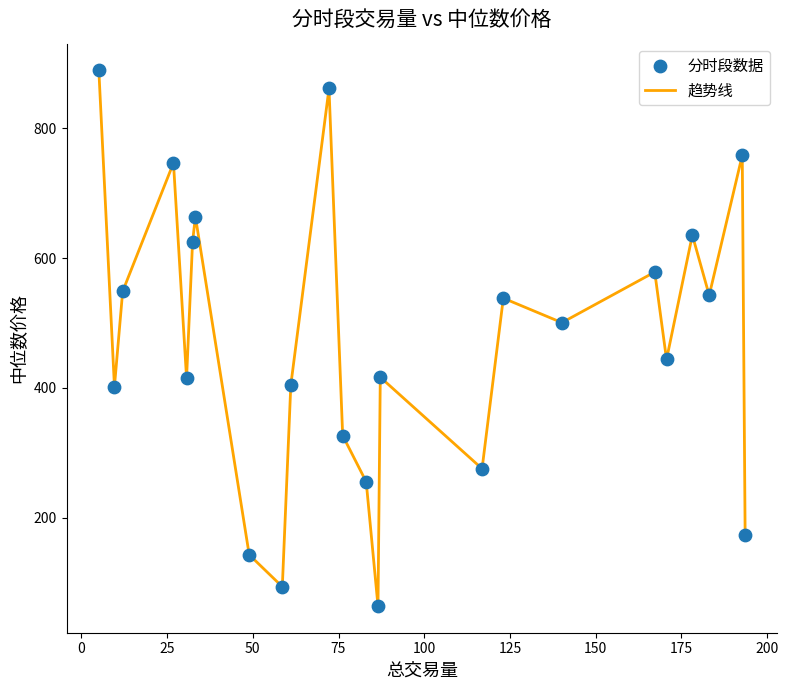

What is the difference between the maximum and minimum values?

825.0